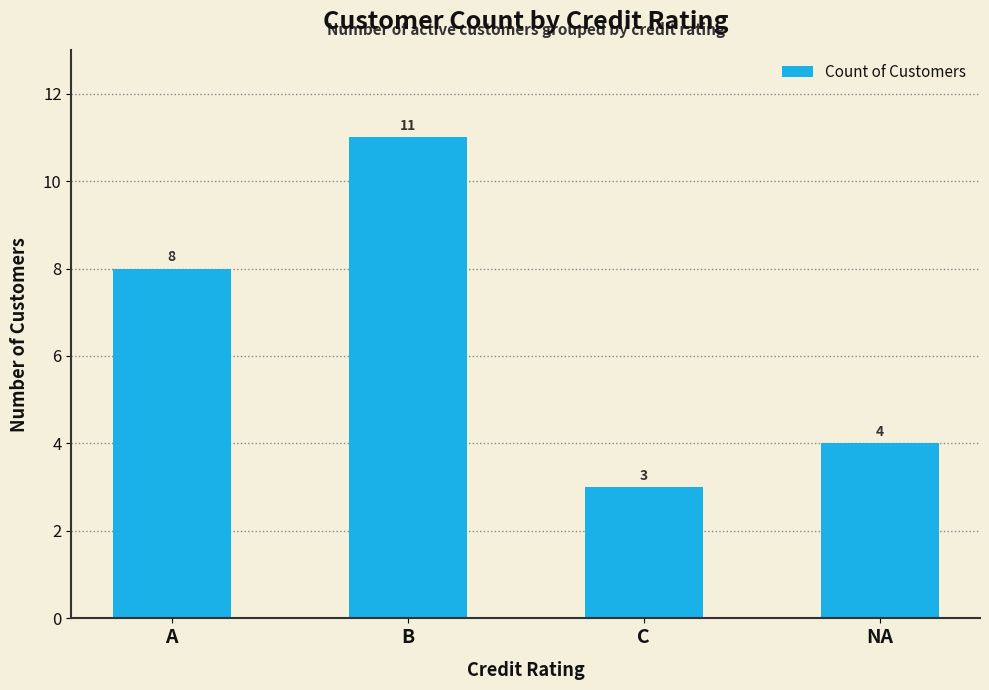

Are the bars horizontal?

No